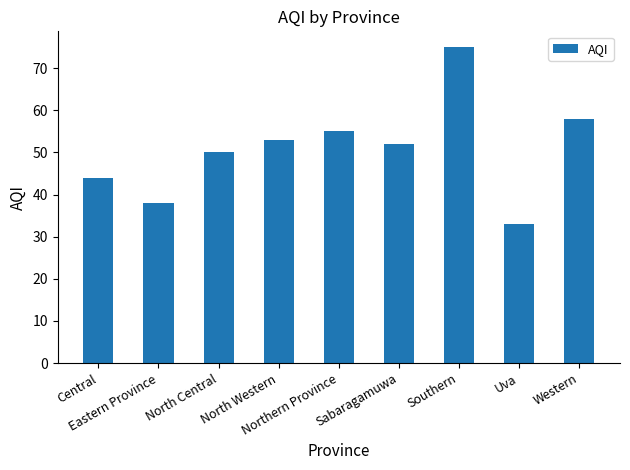

Rank the categories by value from lowest to highest.

Uva, Eastern Province, Central, North Central, Sabaragamuwa, North Western, Northern Province, Western, Southern